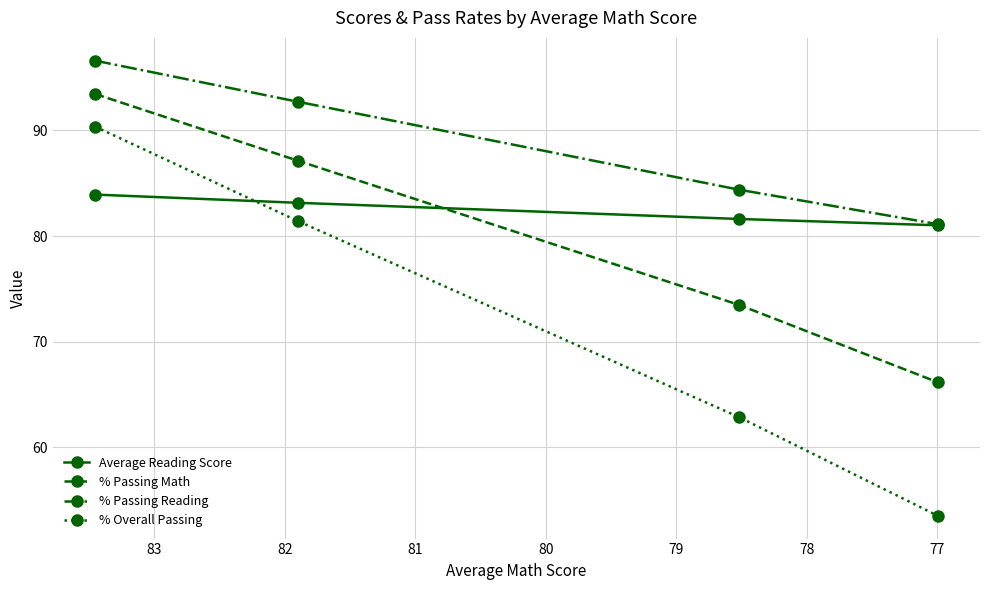

How many lines are shown in the chart?

4